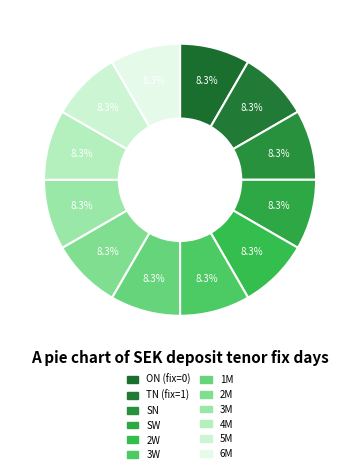

To the nearest percent, what is the difference between the largest and smallest slice percentages?

0%